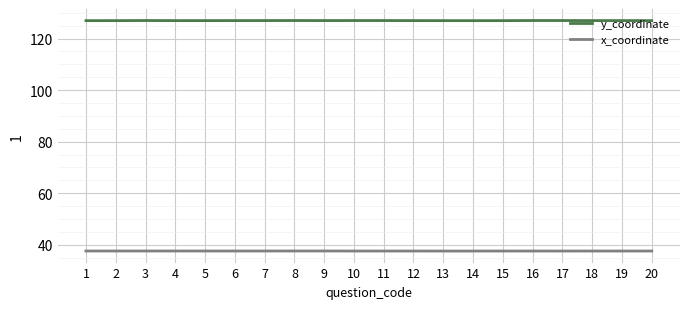

True or false: x_coordinate and y_coordinate cross at least once.

False